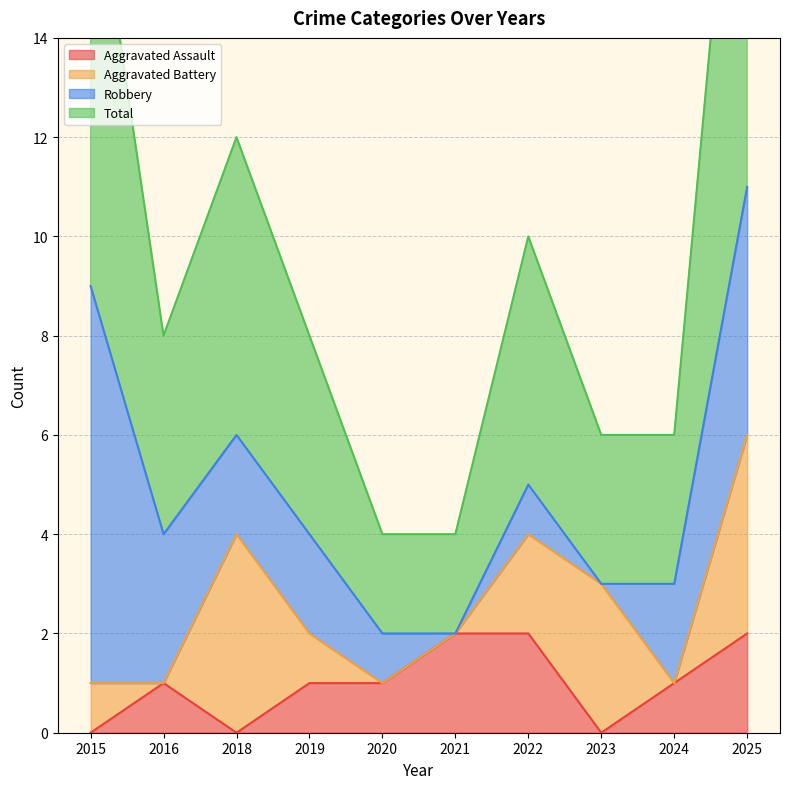

How many data points in Total are less than 4?

4